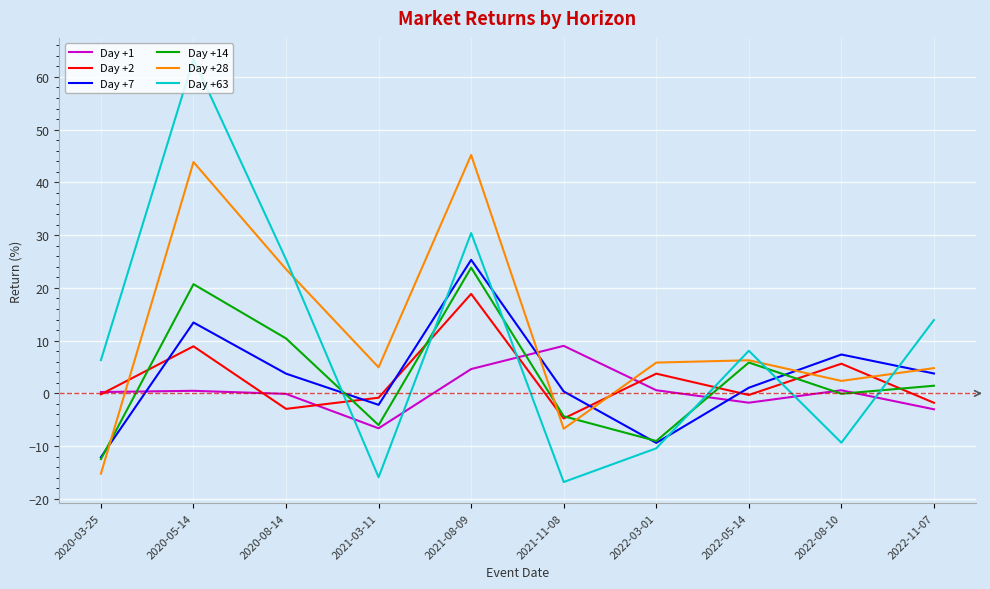

The Day +63 series shows 2.7 at 2022-05-14. True or false?

False